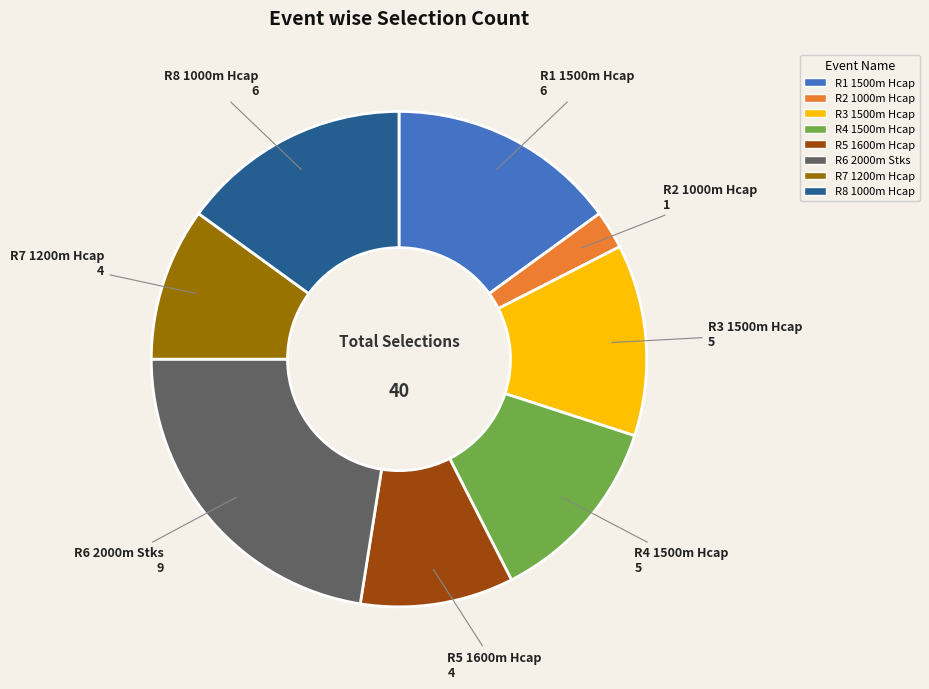

The R4 1500m Hcap slice represents 1% of the pie. True or false?

False